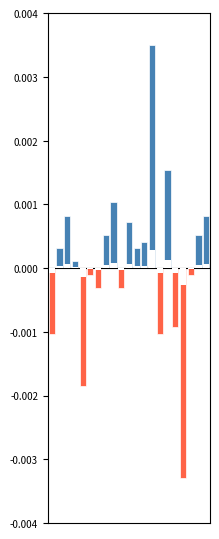

How many values are below 0?

9